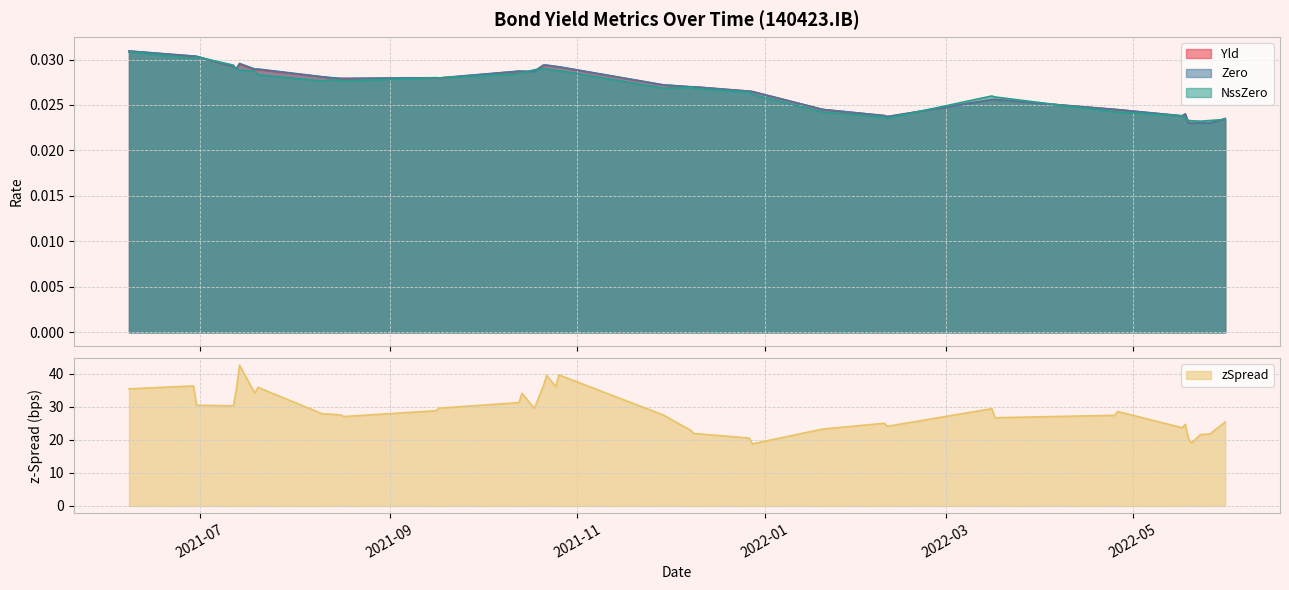

How many data points in zSpread are above 27?

25